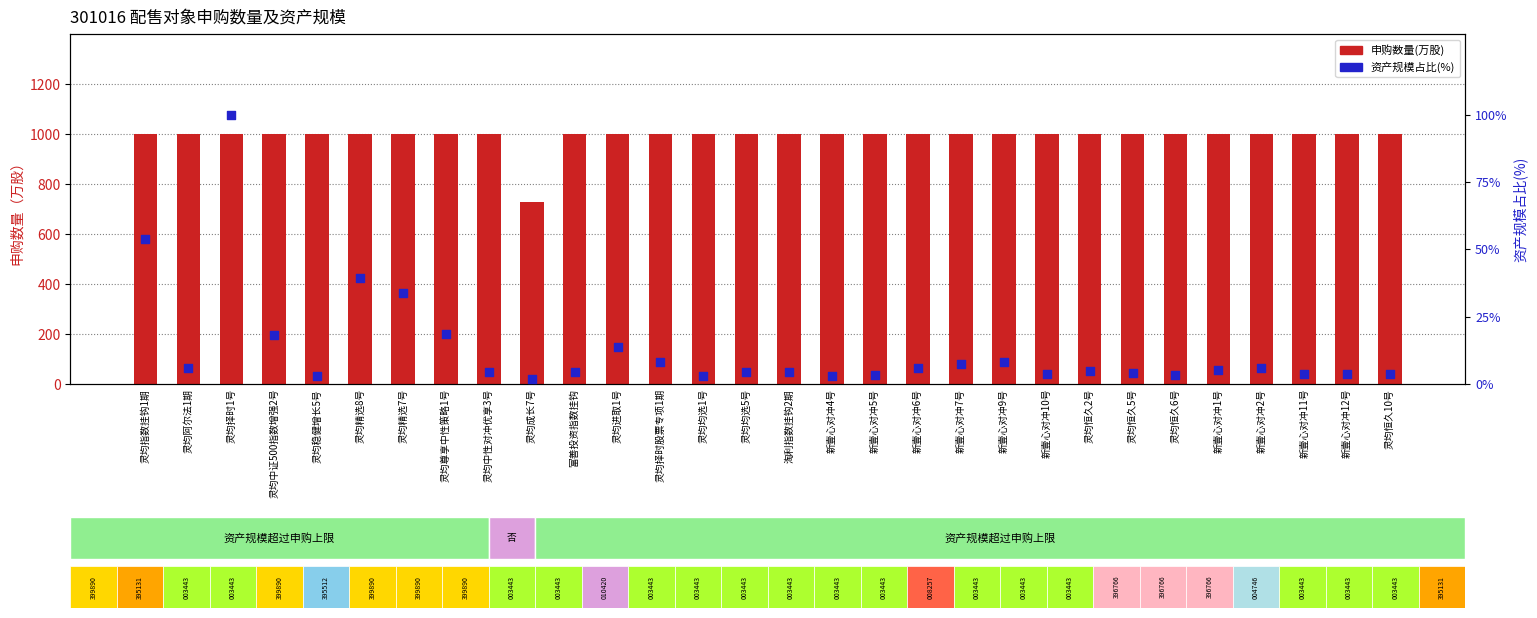

At which category is the sum across all series the highest?

灵均择时1号